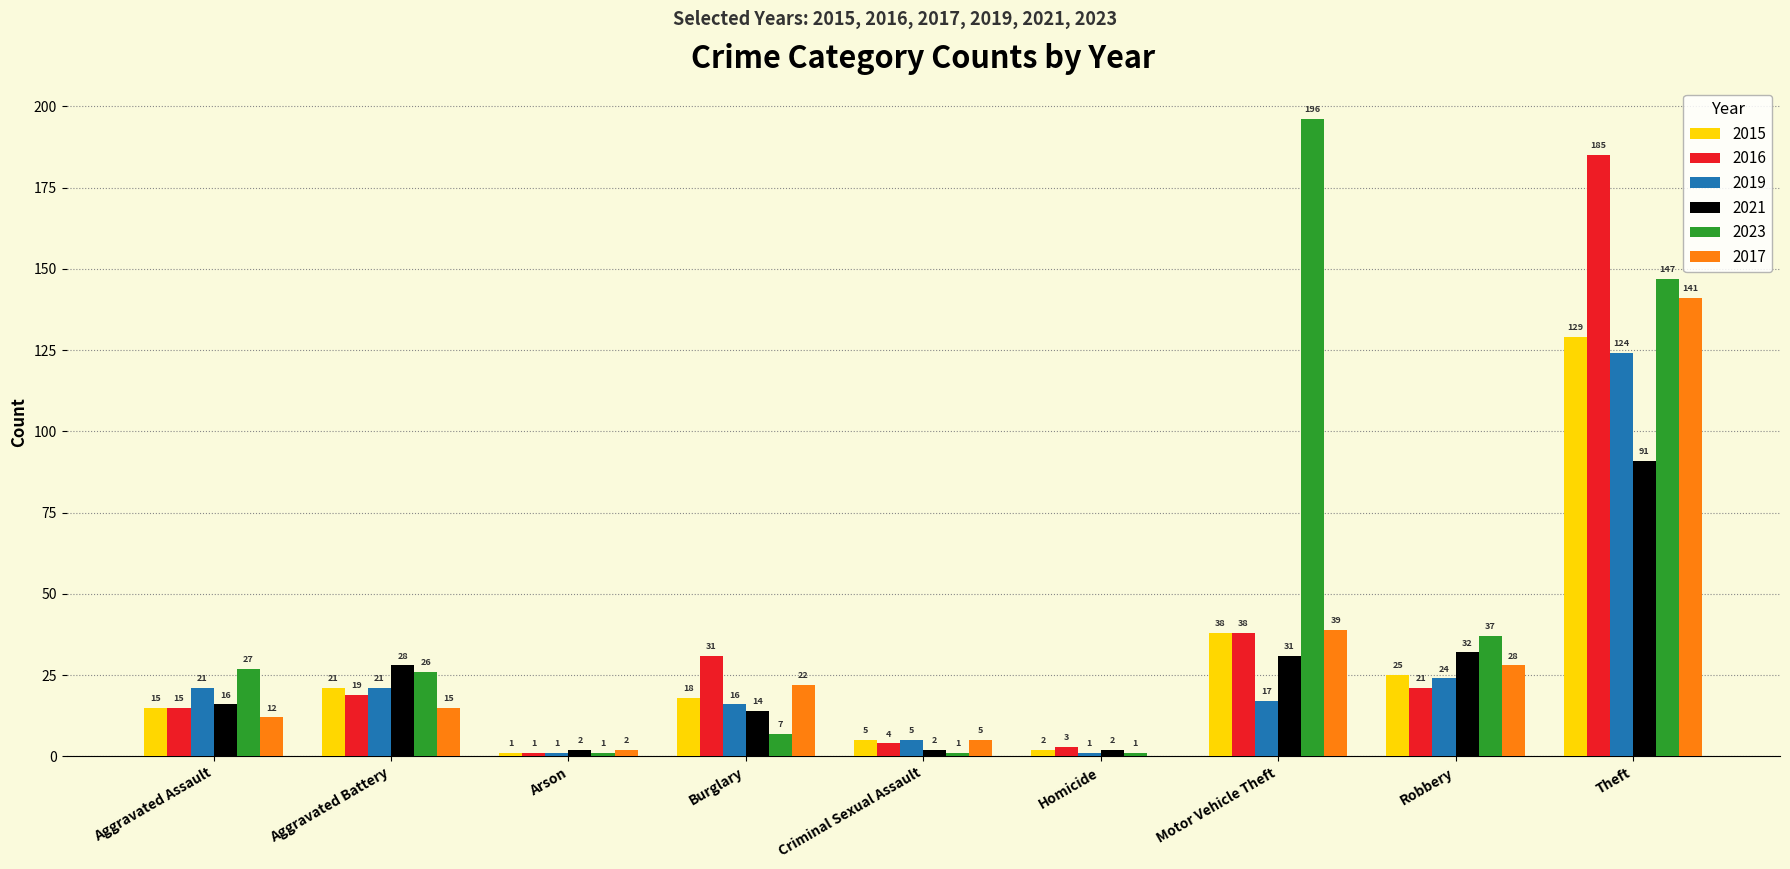

Reading right to left, list all the values displayed in this chart.

2015: Theft=129	Robbery=25	Motor Vehicle Theft=38	Homicide=2	Criminal Sexual Assault=5	Burglary=18	Arson=1	Aggravated Battery=21	Aggravated Assault=15
2016: Theft=185	Robbery=21	Motor Vehicle Theft=38	Homicide=3	Criminal Sexual Assault=4	Burglary=31	Arson=1	Aggravated Battery=19	Aggravated Assault=15
2019: Theft=124	Robbery=24	Motor Vehicle Theft=17	Homicide=1	Criminal Sexual Assault=5	Burglary=16	Arson=1	Aggravated Battery=21	Aggravated Assault=21
2021: Theft=91	Robbery=32	Motor Vehicle Theft=31	Homicide=2	Criminal Sexual Assault=2	Burglary=14	Arson=2	Aggravated Battery=28	Aggravated Assault=16
2023: Theft=147	Robbery=37	Motor Vehicle Theft=196	Homicide=1	Criminal Sexual Assault=1	Burglary=7	Arson=1	Aggravated Battery=26	Aggravated Assault=27
2017: Theft=141	Robbery=28	Motor Vehicle Theft=39	Homicide=0	Criminal Sexual Assault=5	Burglary=22	Arson=2	Aggravated Battery=15	Aggravated Assault=12